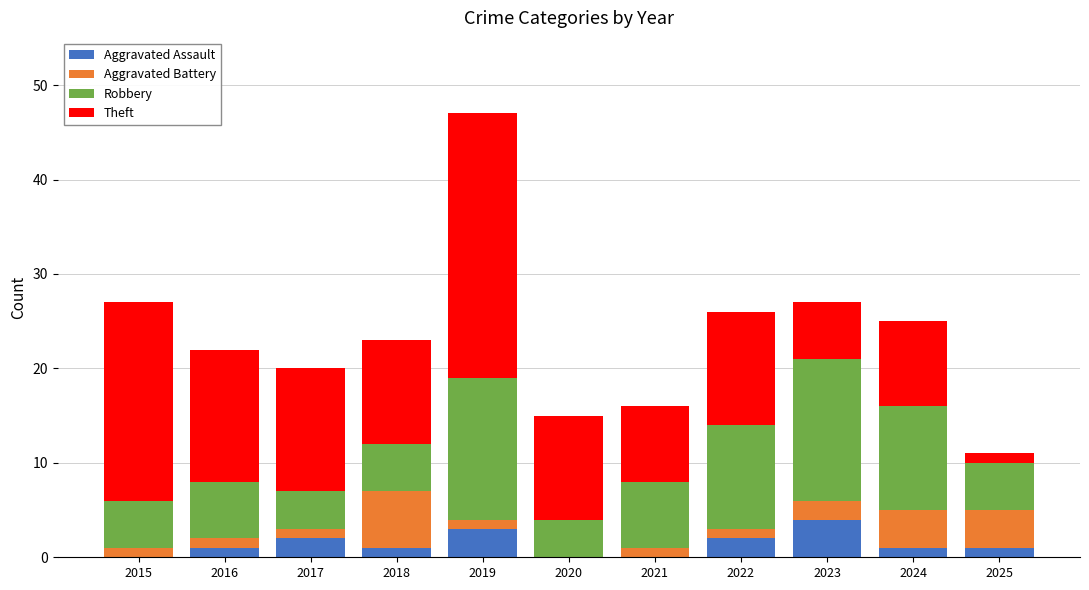

What is the total value across all series at 2020?

15